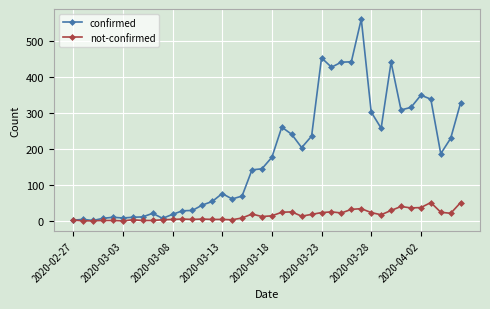

Rank the series by their maximum value, from lowest to highest.

not-confirmed, confirmed